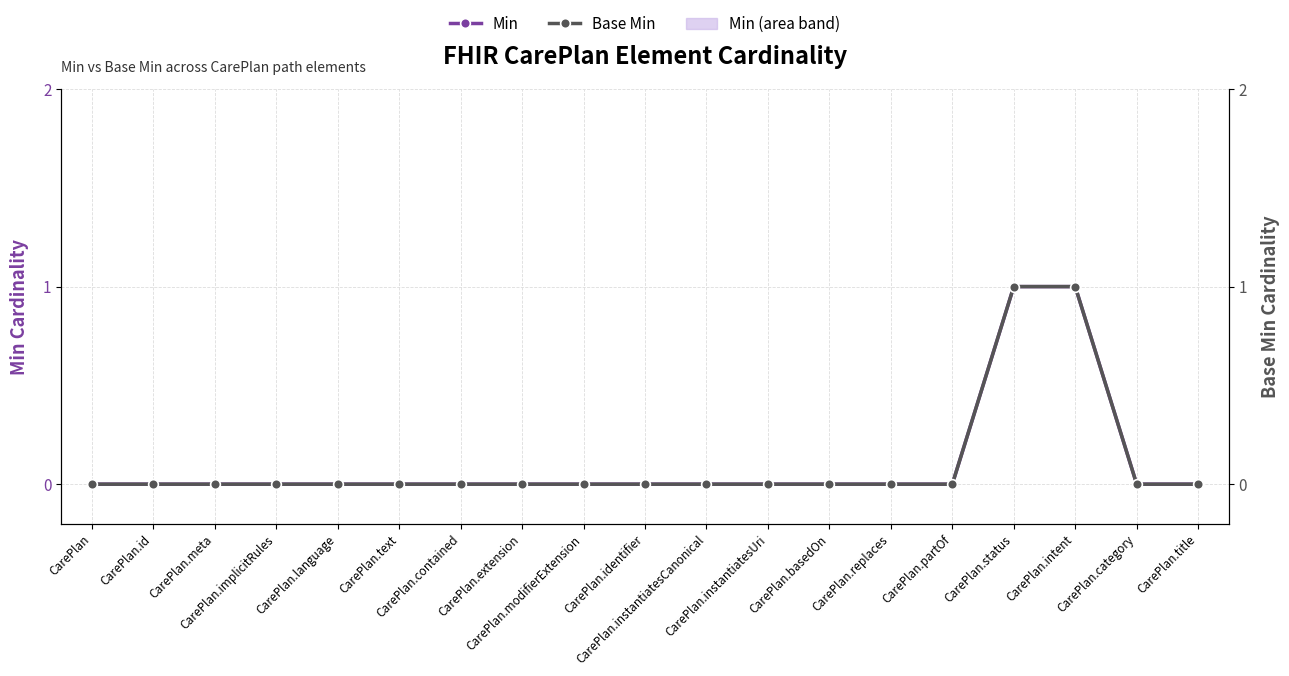

Reading left to right, what are all the values shown in this chart?

Min: CarePlan=0	CarePlan.id=0	CarePlan.meta=0	CarePlan.implicitRules=0	CarePlan.language=0	CarePlan.text=0	CarePlan.contained=0	CarePlan.extension=0	CarePlan.modifierExtension=0	CarePlan.identifier=0	CarePlan.instantiatesCanonical=0	CarePlan.instantiatesUri=0	CarePlan.basedOn=0	CarePlan.replaces=0	CarePlan.partOf=0	CarePlan.status=1	CarePlan.intent=1	CarePlan.category=0	CarePlan.title=0
Base Min: CarePlan=0	CarePlan.id=0	CarePlan.meta=0	CarePlan.implicitRules=0	CarePlan.language=0	CarePlan.text=0	CarePlan.contained=0	CarePlan.extension=0	CarePlan.modifierExtension=0	CarePlan.identifier=0	CarePlan.instantiatesCanonical=0	CarePlan.instantiatesUri=0	CarePlan.basedOn=0	CarePlan.replaces=0	CarePlan.partOf=0	CarePlan.status=1	CarePlan.intent=1	CarePlan.category=0	CarePlan.title=0